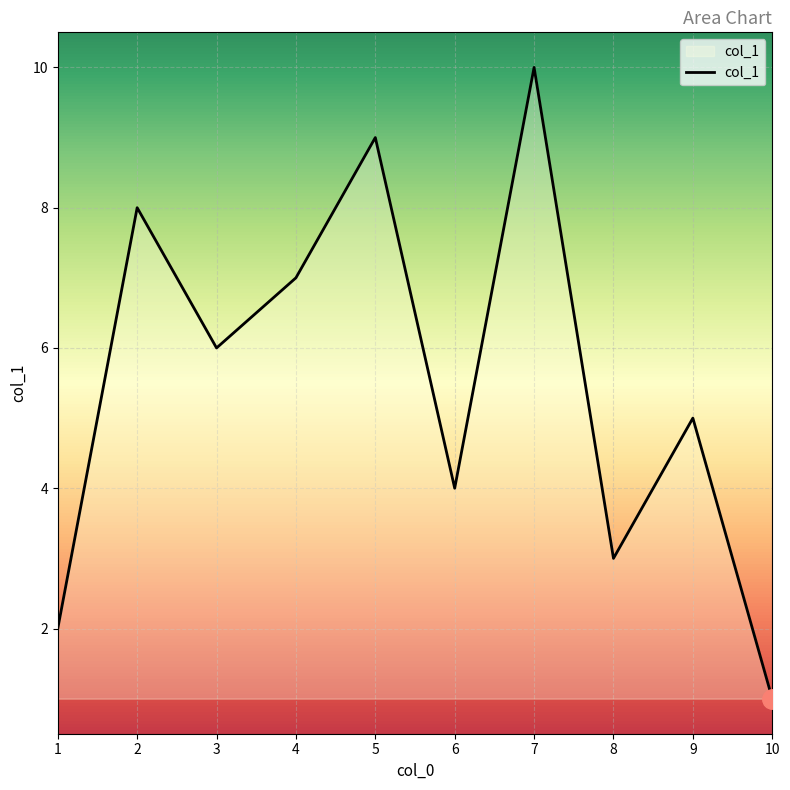

What is the ratio of the value at 8 to the value at 2?

0.4